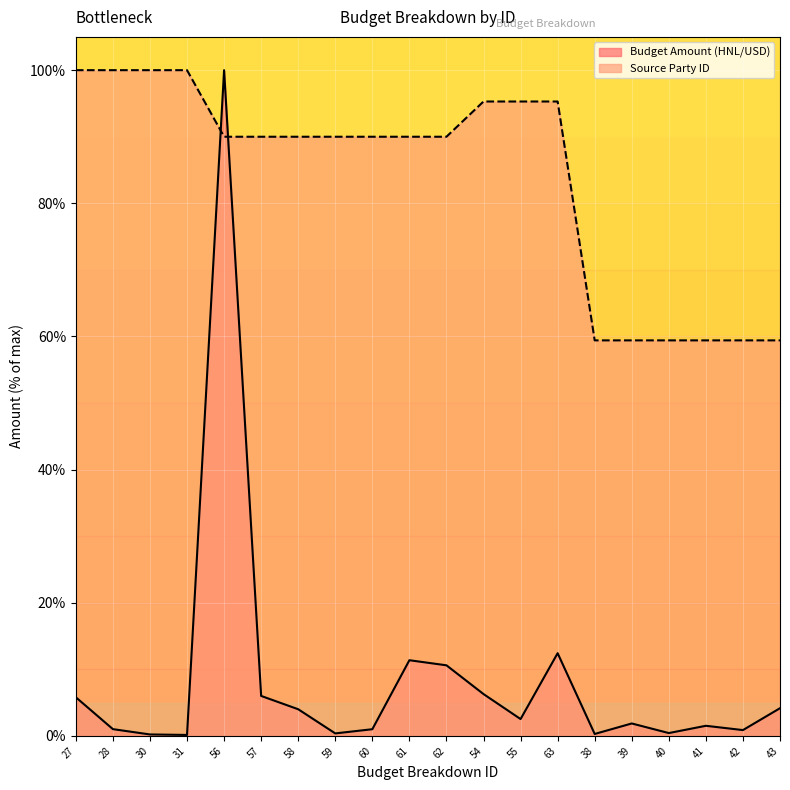

What is the total value across all series at 41?

60.9